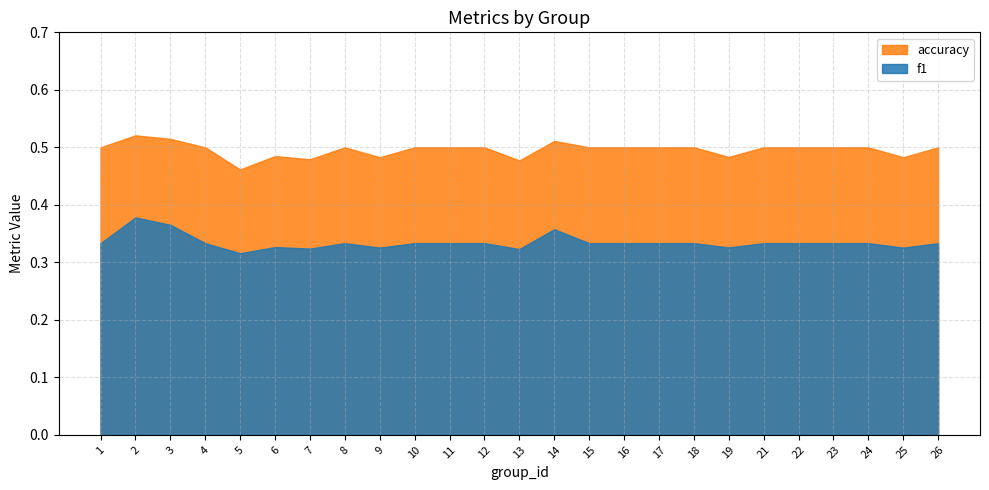

How many interior local peaks does the f1 series have?

5